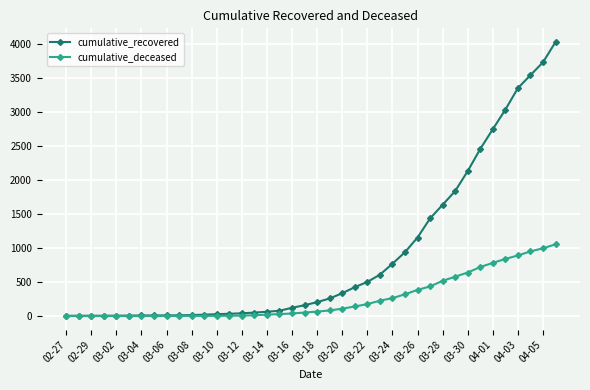

Which series has the largest total across all categories?

cumulative_recovered